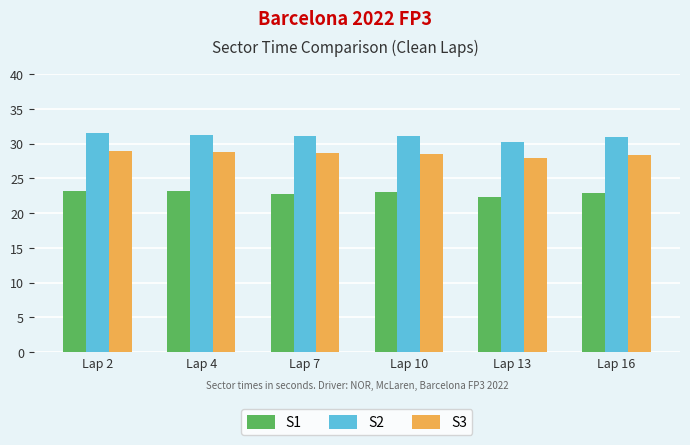

What is the spread (max minus min) of values at Lap 10?

8.1